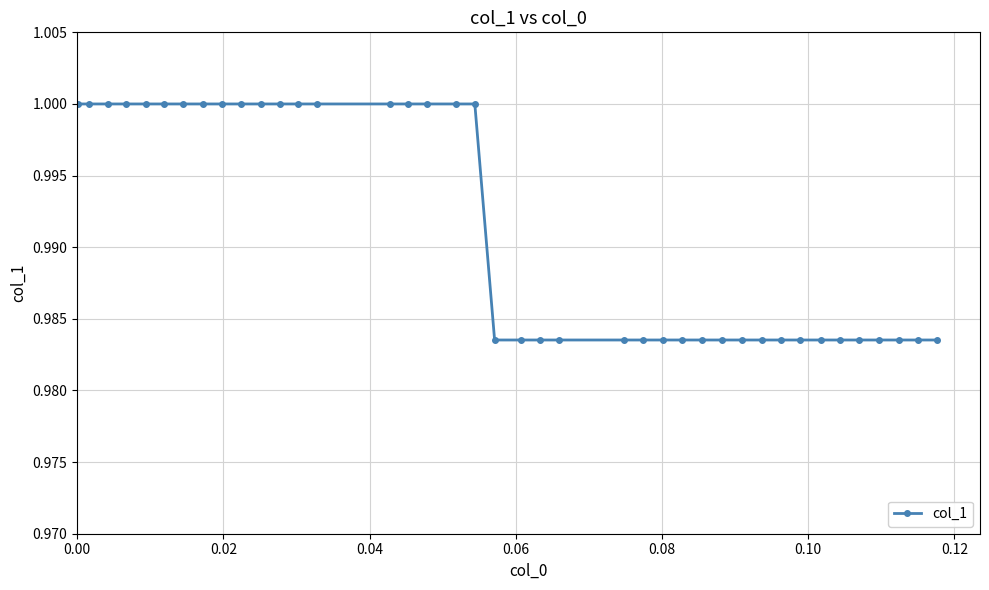

What is the sum of all values?

39.7